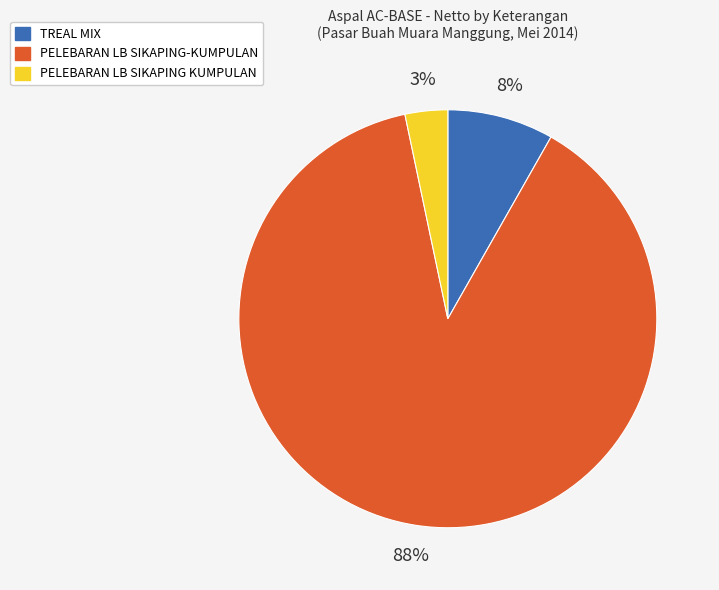

Between PELEBARAN LB SIKAPING-KUMPULAN and TREAL MIX, which is larger?

PELEBARAN LB SIKAPING-KUMPULAN